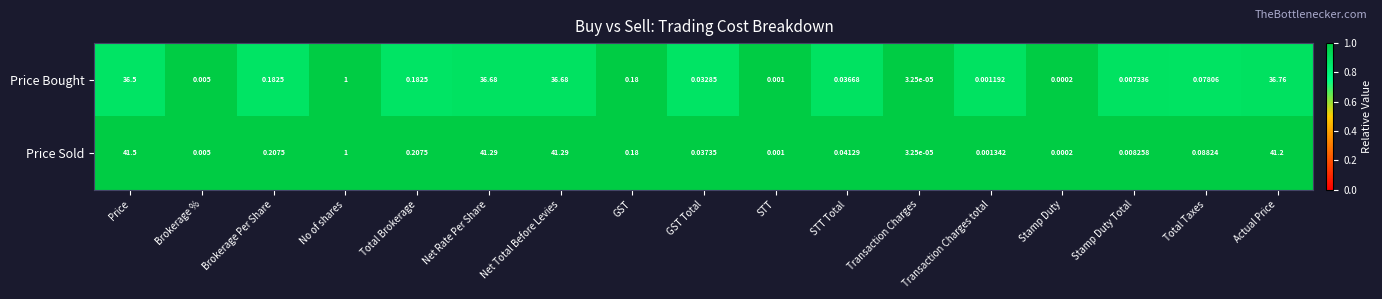

Rank the series at Price from lowest to highest value.

Price Bought, Price Sold